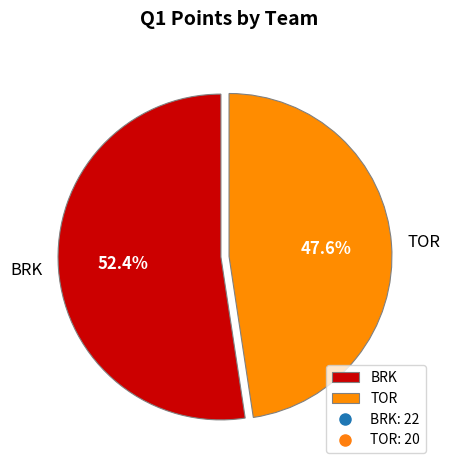

What is the smallest slice in the pie chart?

TOR